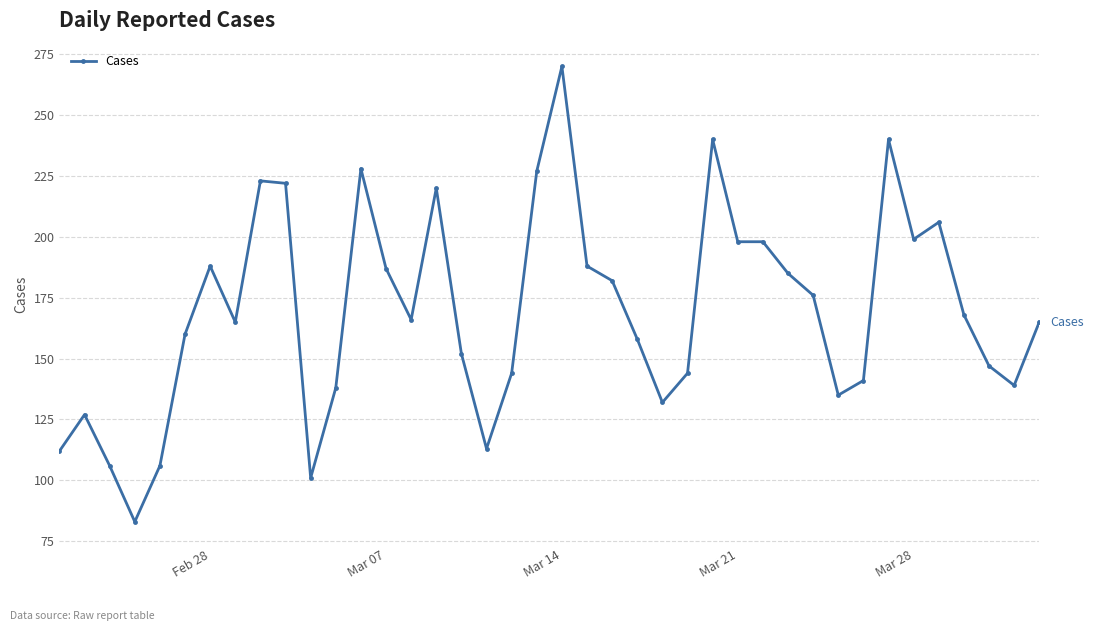

True or false: the data has more than 0 interior local peaks.

True